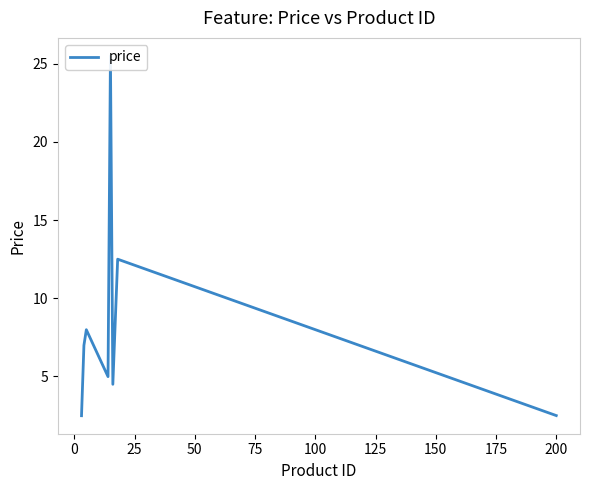

What is the smallest value displayed?

2.5